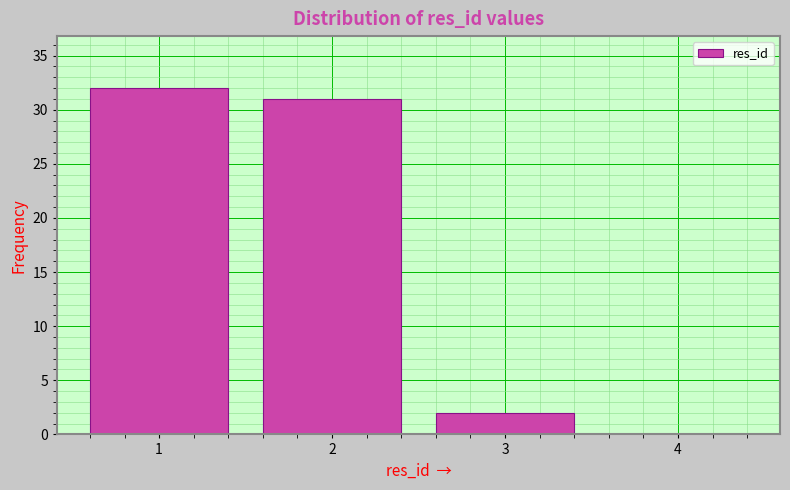

Over which range of the x-axis is the bar tallest?

0.5 to 1.5